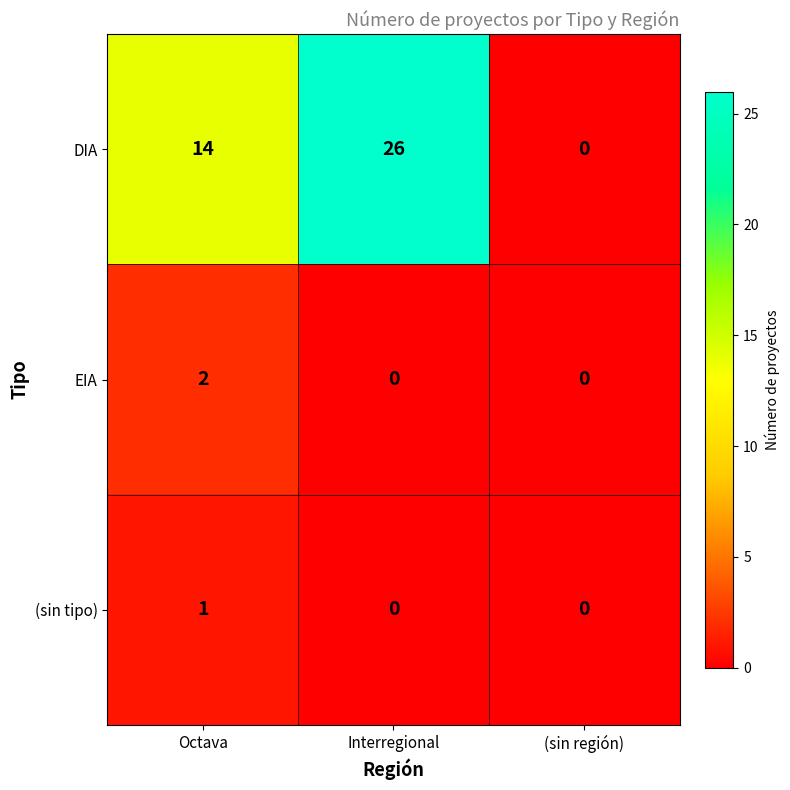

How many (sin tipo) values are between 0 and 1?

3